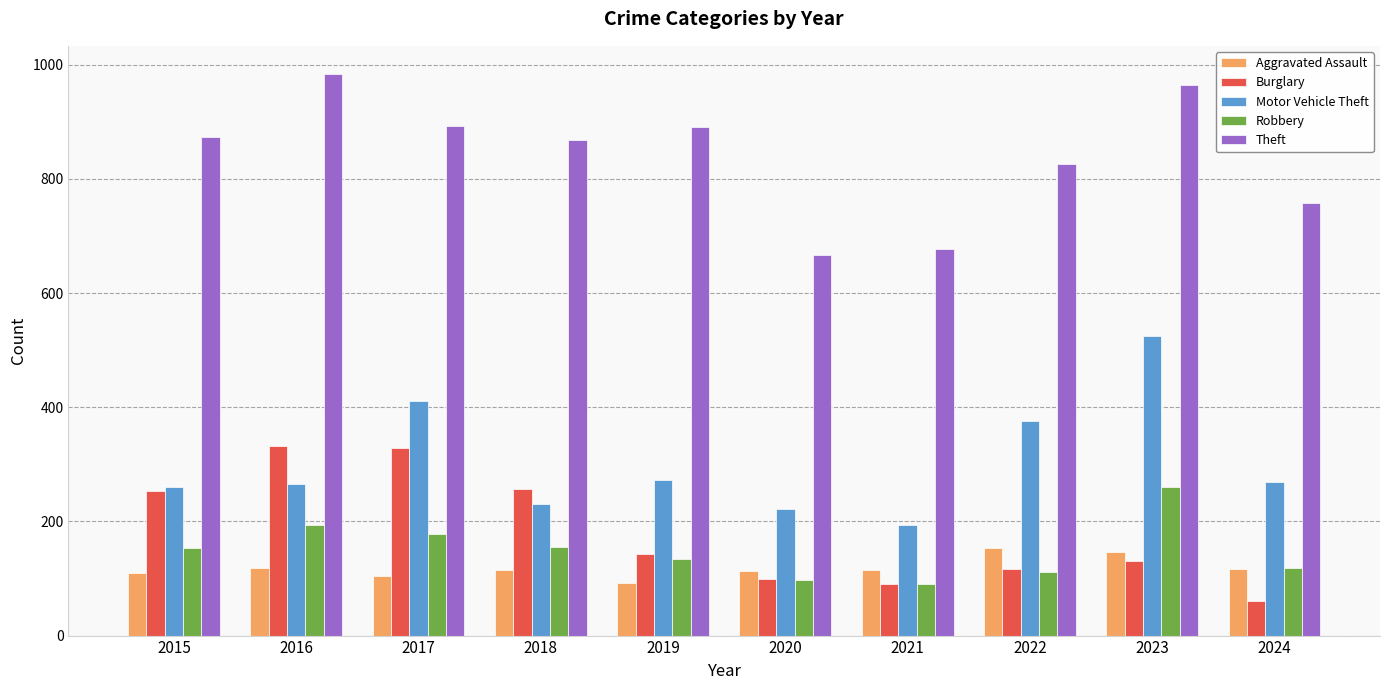

How many groups of bars are there?

10